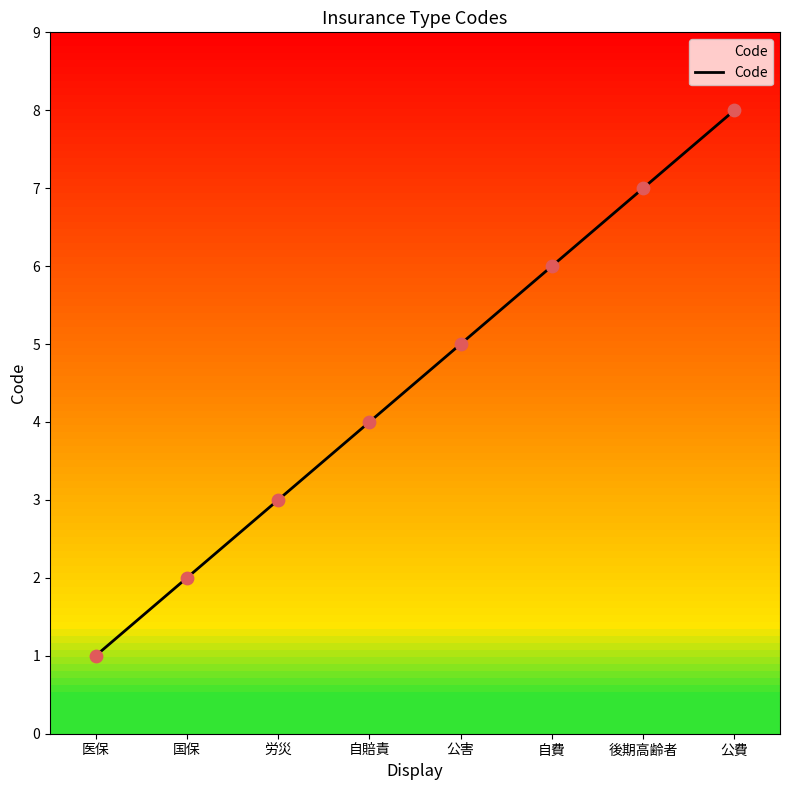

What is the change in value from 自費 to 後期高齢者?

+1